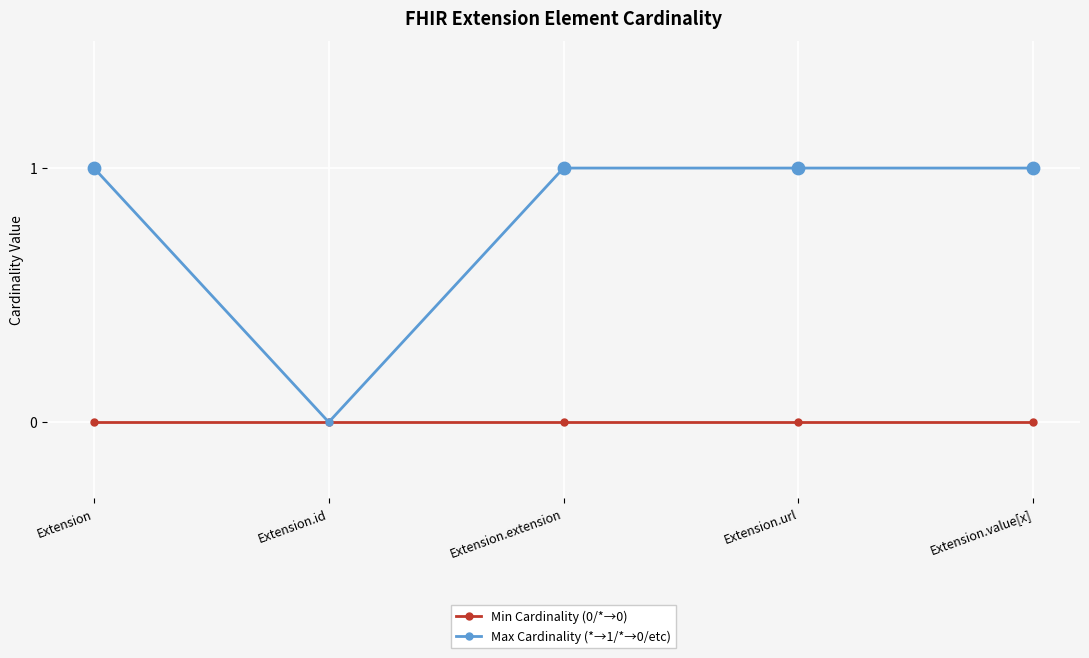

Which series has the widest spread of values?

Max Cardinality (*→1/*→0/etc)